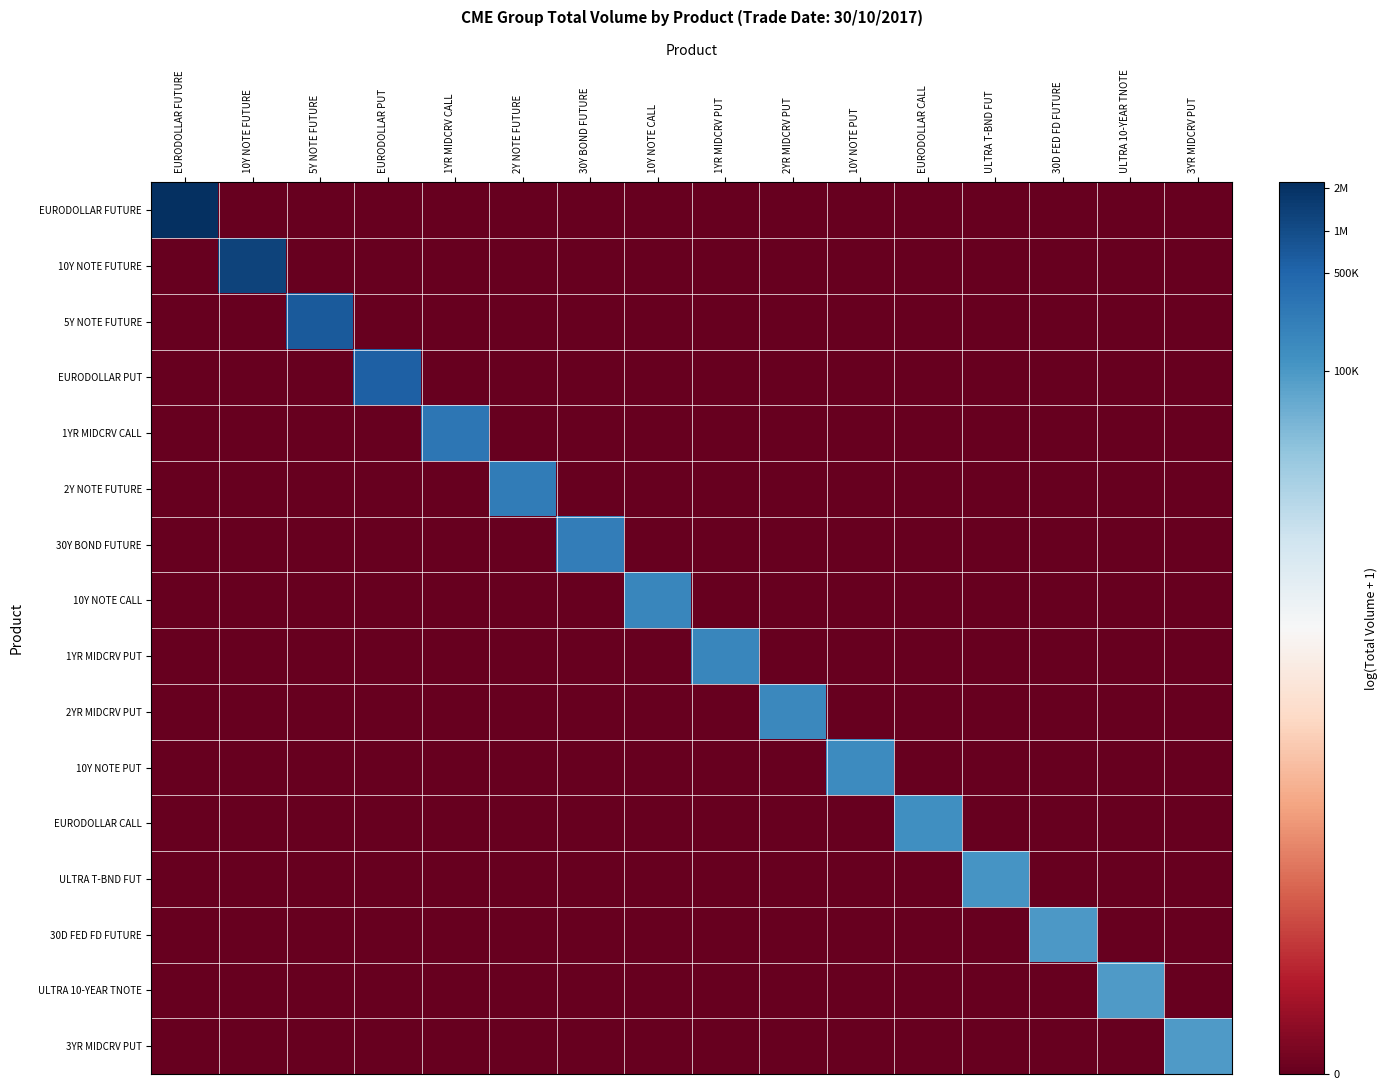

Which label corresponds to the smallest value in the chart?

10Y NOTE FUTURE